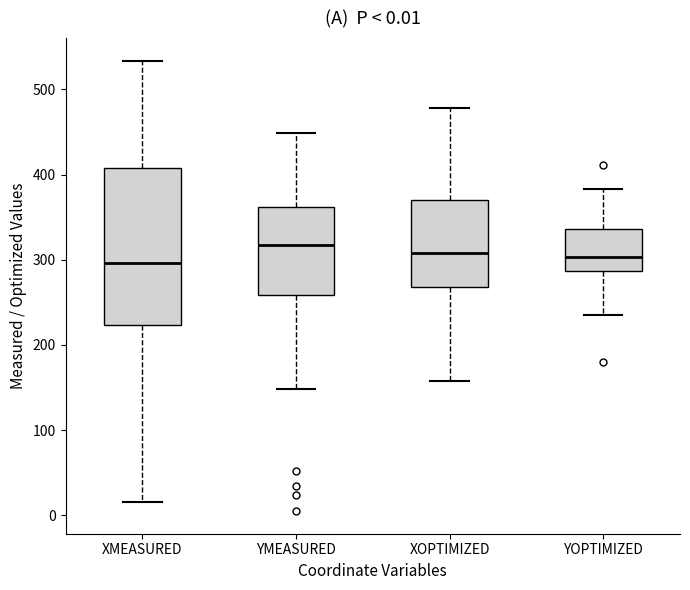

Which box's median line is the highest?

YMEASURED